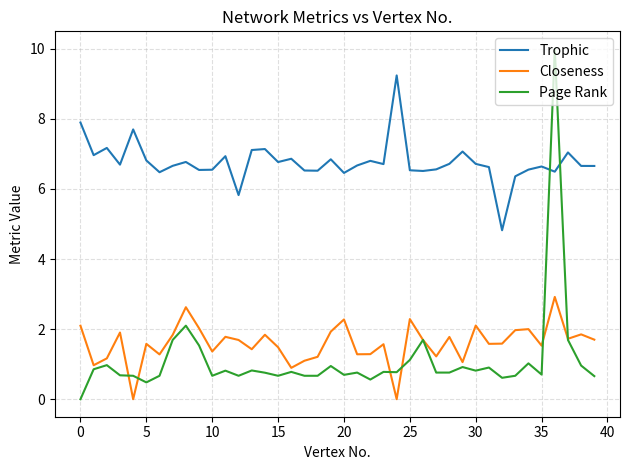

What is the maximum value for Trophic?

9.2